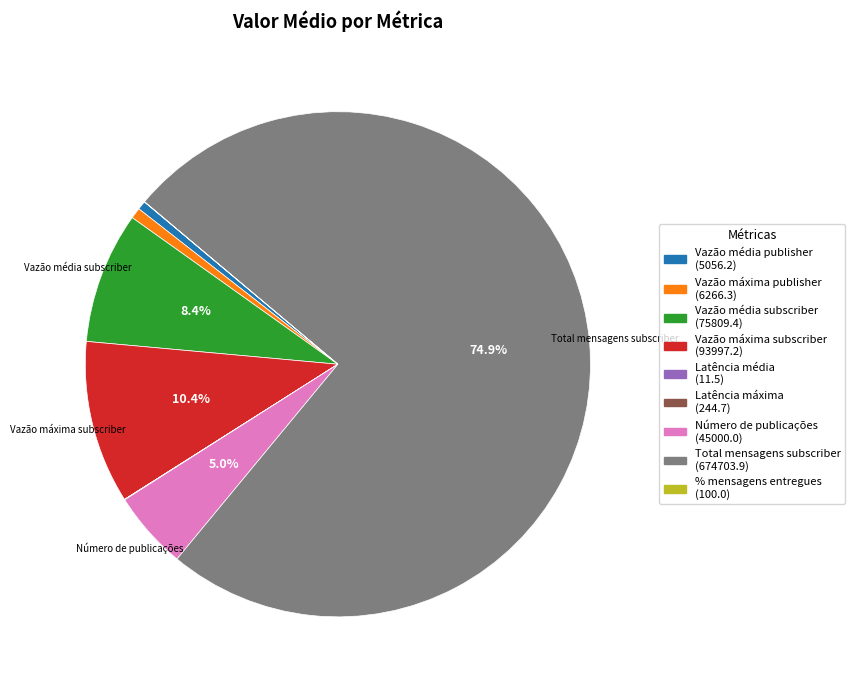

Is there a majority slice in this chart?

Yes